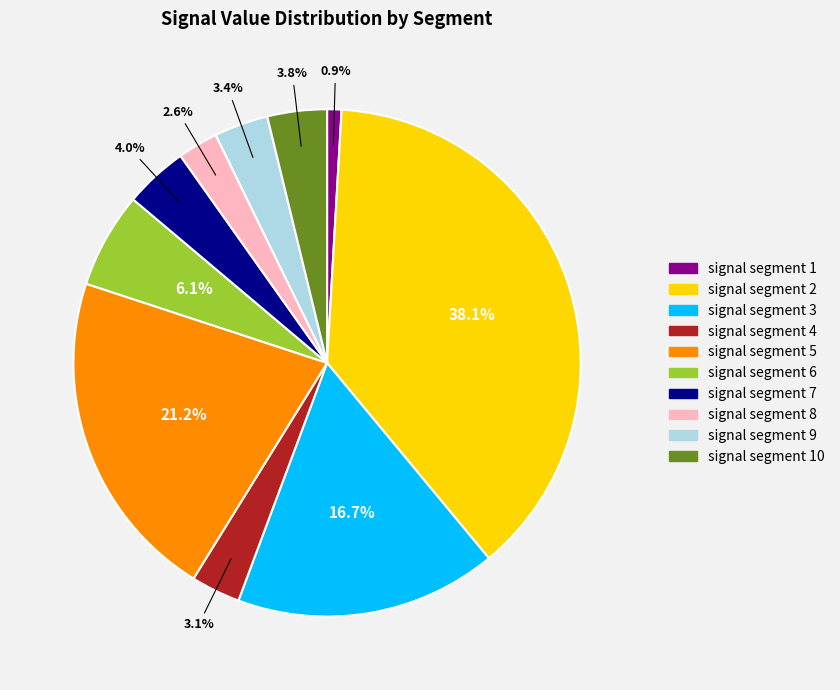

Is there a majority slice in this chart?

No